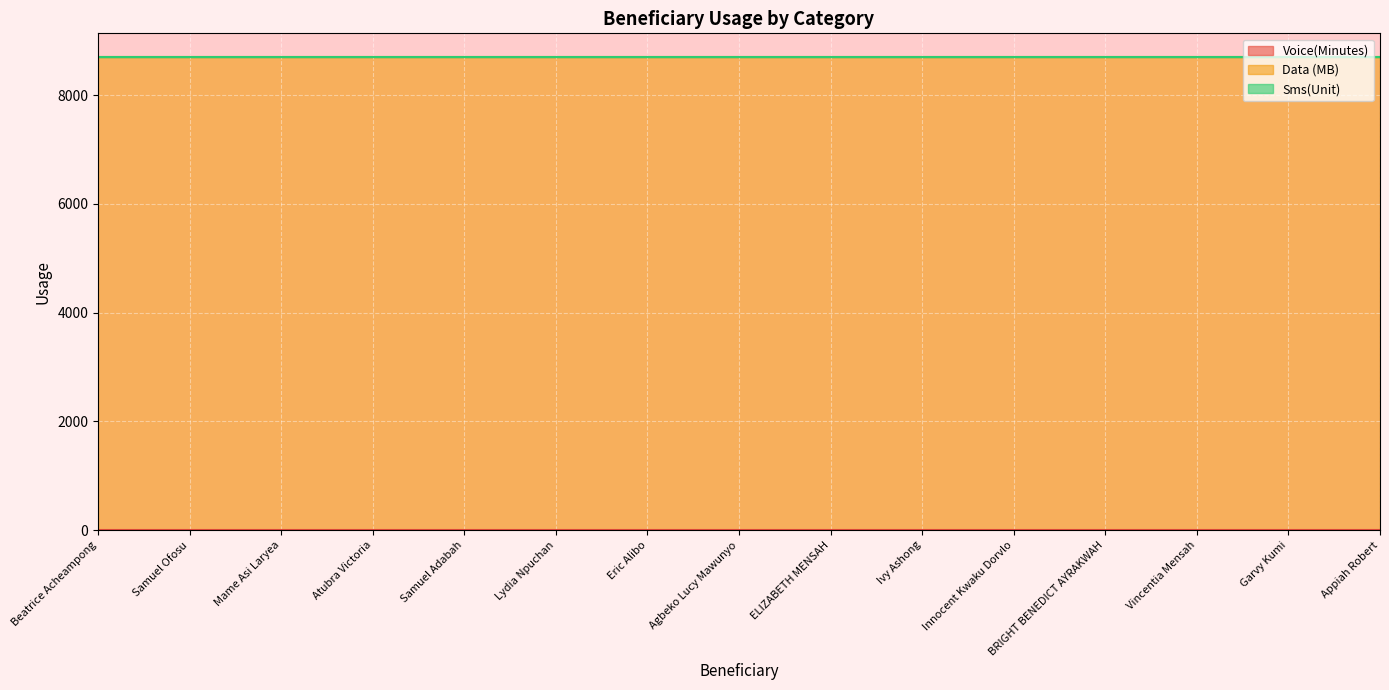

What is the value of the Data (MB) point at the 3rd from the left?

8704